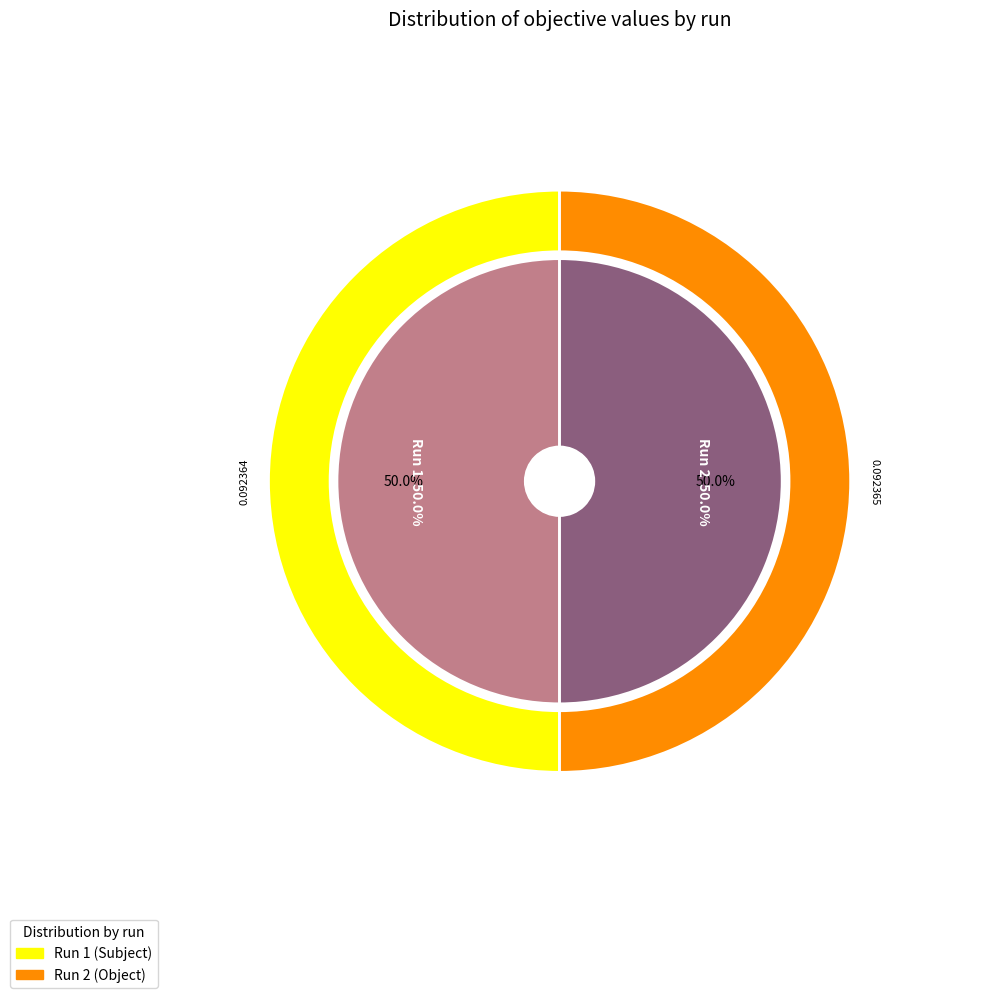

Do Run 1 and Run 2 together represent more than half of the pie?

Yes